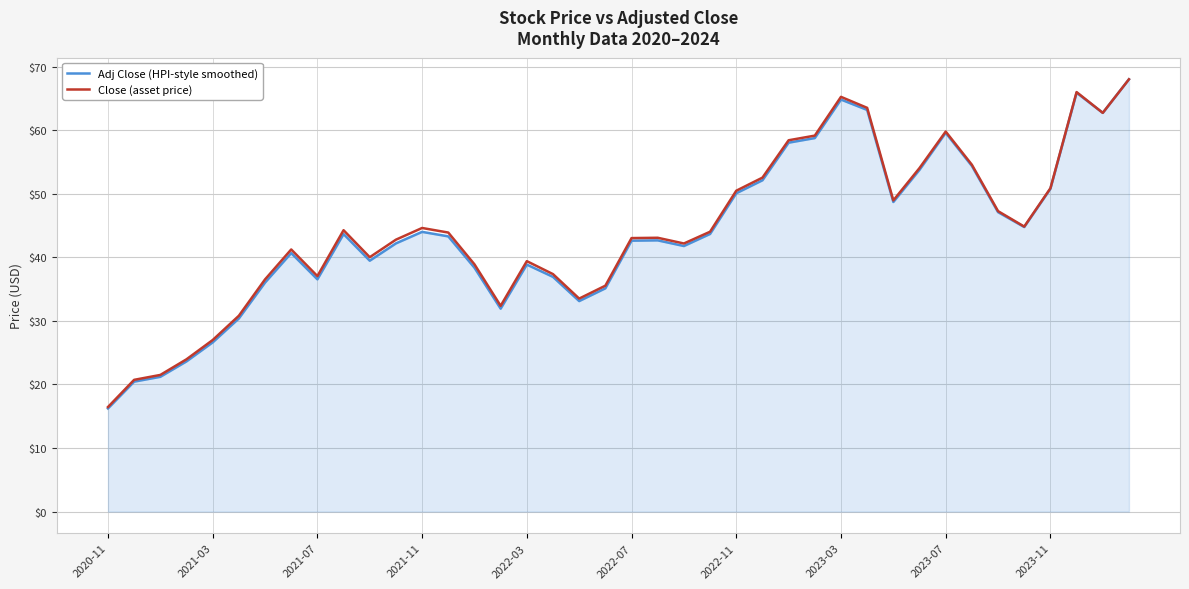

What is the smallest value displayed?

16.2